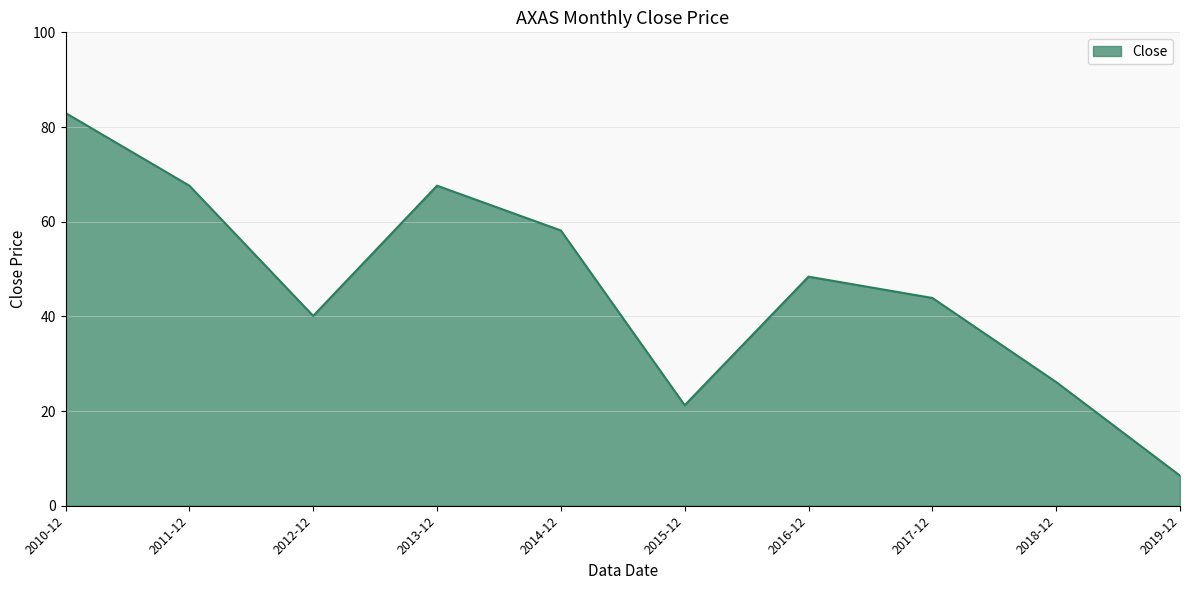

How many interior local peaks (higher than both neighbors) does the data have?

2